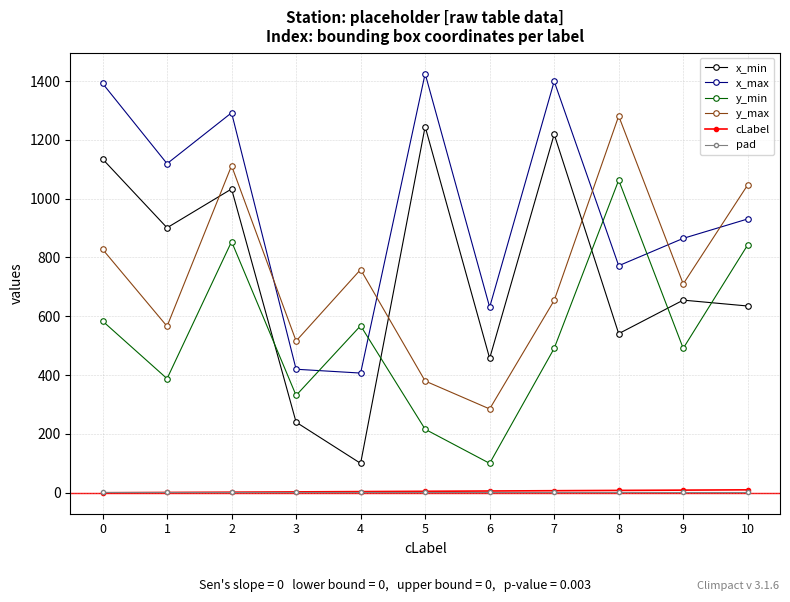

Rank the categories by y_max value from highest to lowest.

8, 2, 10, 0, 4, 9, 7, 1, 3, 5, 6